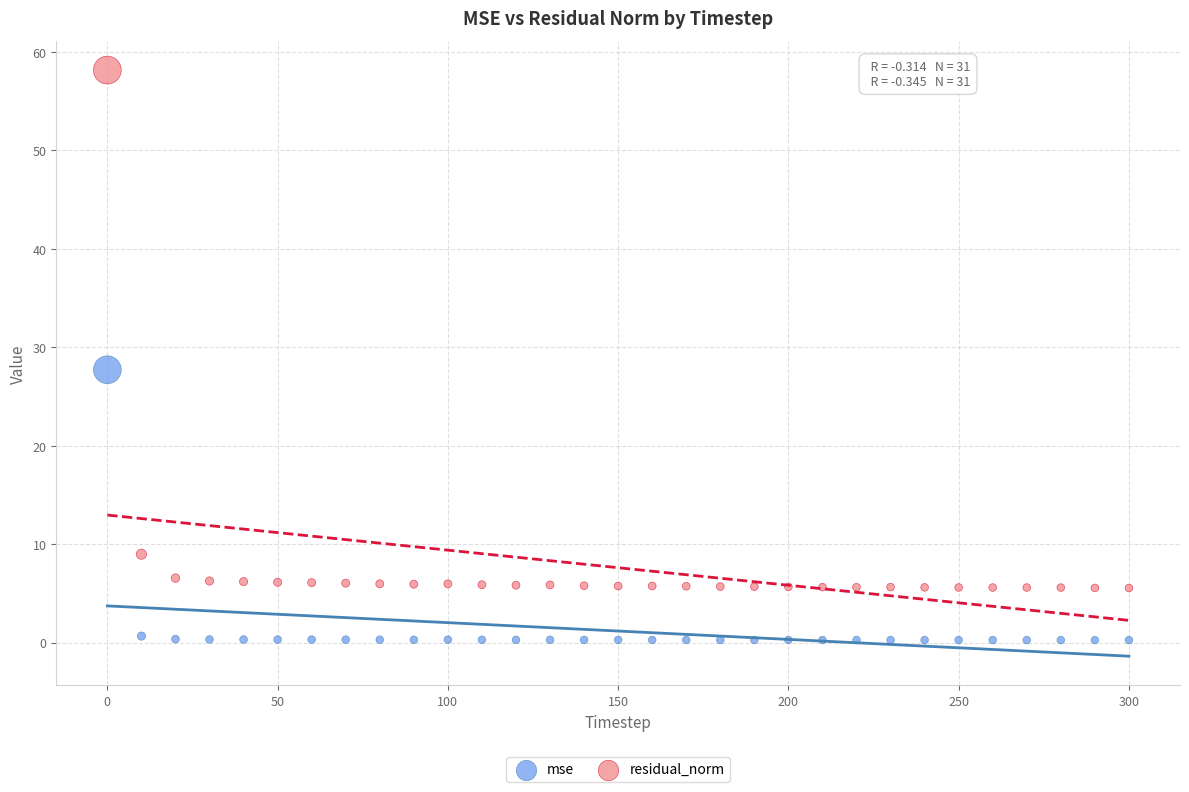

Across all data points, what is the range of Y values (max minus min)?

57.9